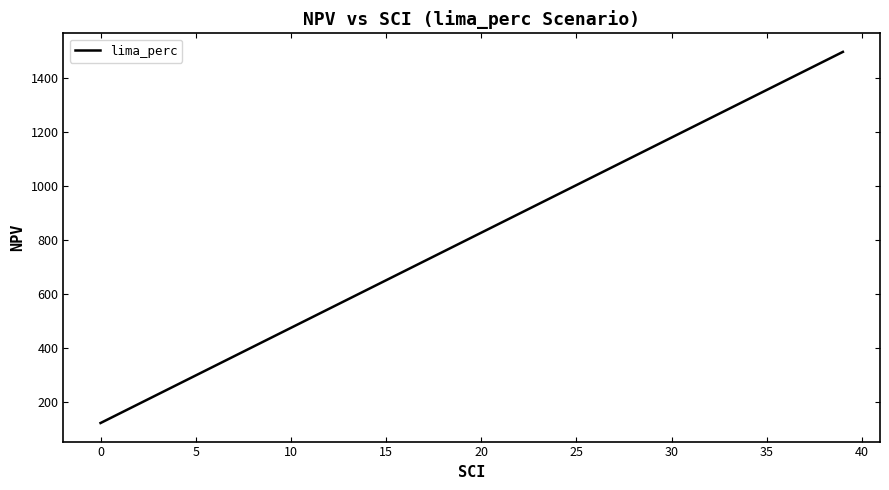

What is the greatest value displayed?

1495.3